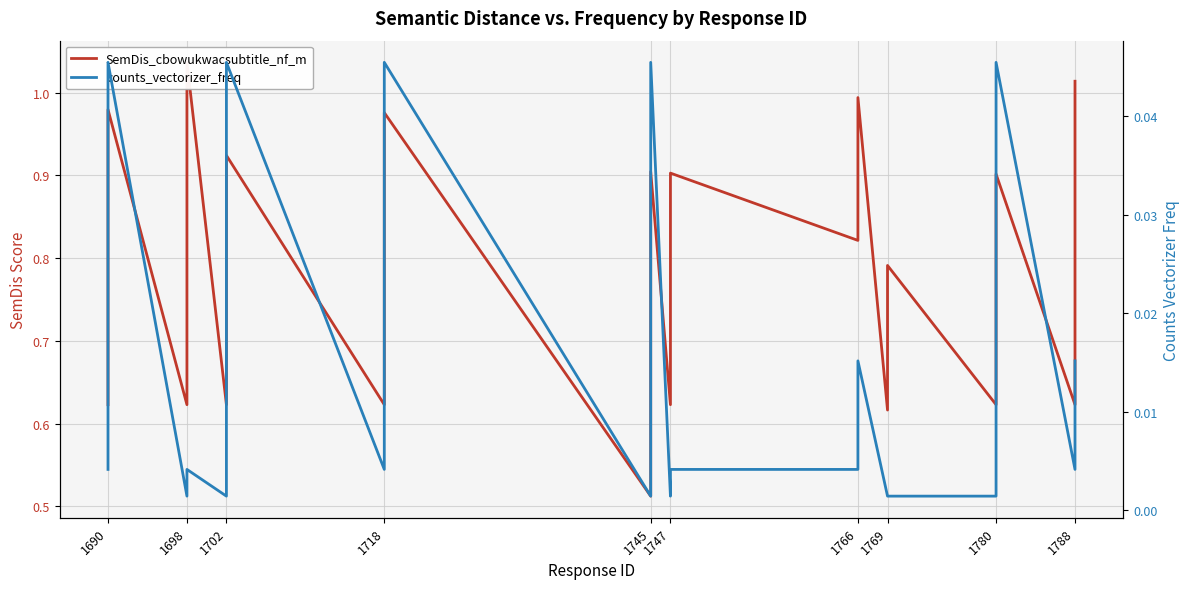

Rank the series at 1745 from lowest to highest value.

counts_vectorizer_freq, SemDis_cbowukwacsubtitle_nf_m